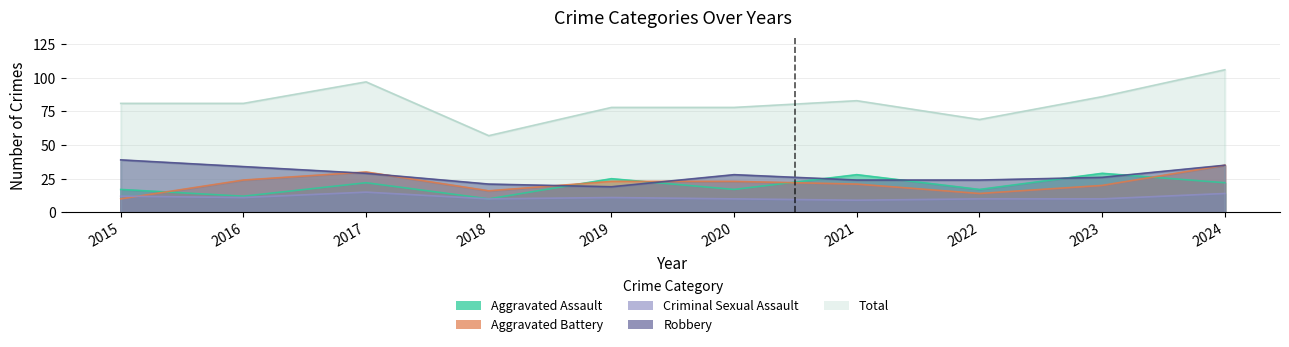

Reading left to right, what are all the values shown in this chart?

Aggravated Assault: 2015=17	2016=12	2017=22	2018=10	2019=25	2020=17	2021=28	2022=17	2023=29	2024=22
Aggravated Battery: 2015=10	2016=24	2017=30	2018=16	2019=23	2020=23	2021=21	2022=14	2023=20	2024=35
Criminal Sexual Assault: 2015=12	2016=11	2017=15	2018=10	2019=11	2020=10	2021=9	2022=10	2023=10	2024=14
Robbery: 2015=39	2016=34	2017=29	2018=21	2019=19	2020=28	2021=24	2022=24	2023=26	2024=35
Total: 2015=81	2016=81	2017=97	2018=57	2019=78	2020=78	2021=83	2022=69	2023=86	2024=106